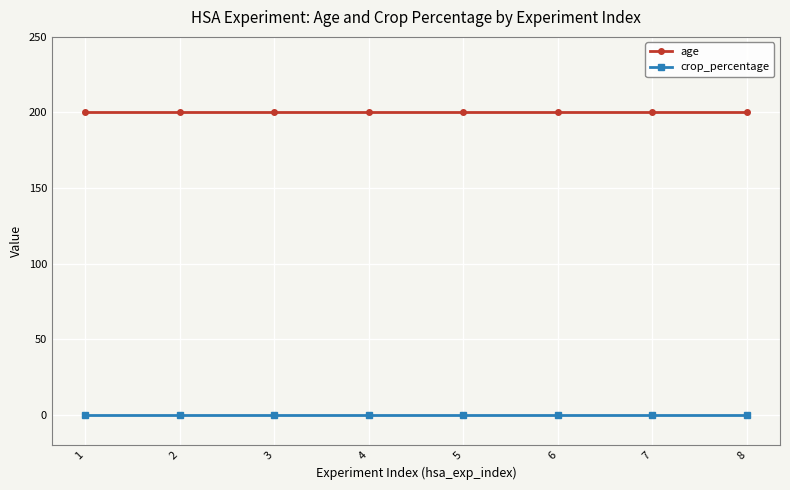

What is the value of the age point at the 4th from the left?

200